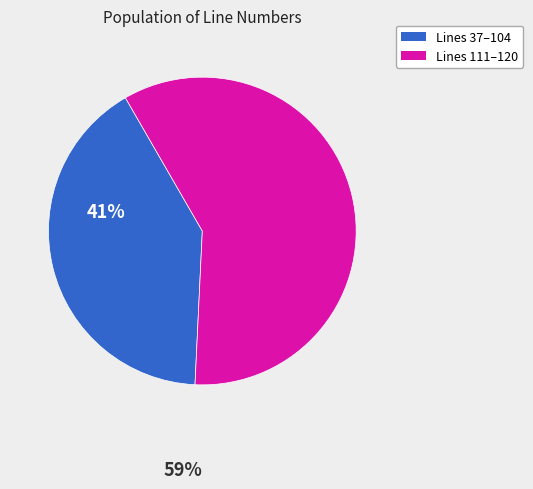

Count the number of slices in the pie.

2